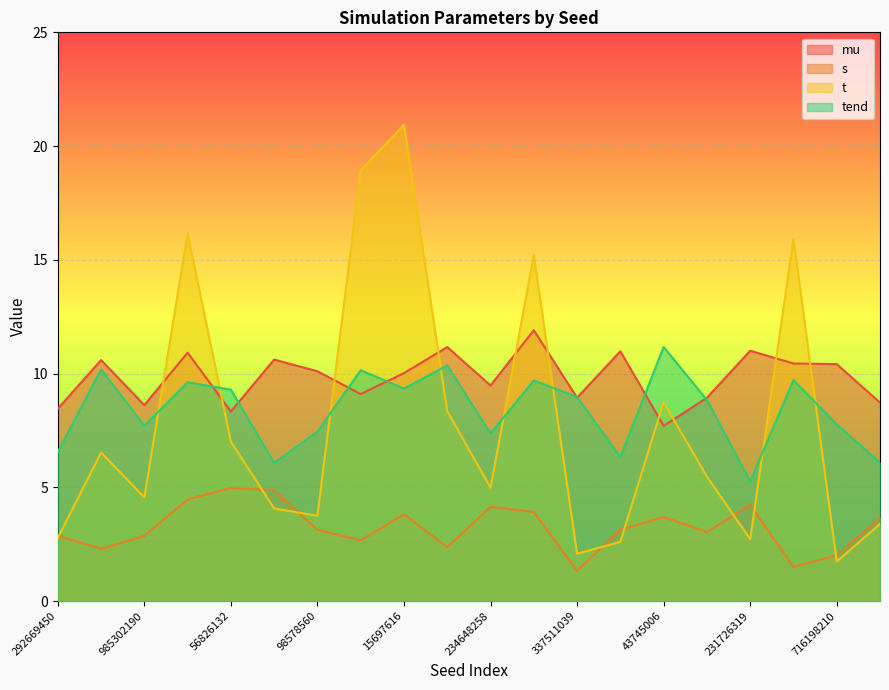

What is the maximum value for s?

5.0